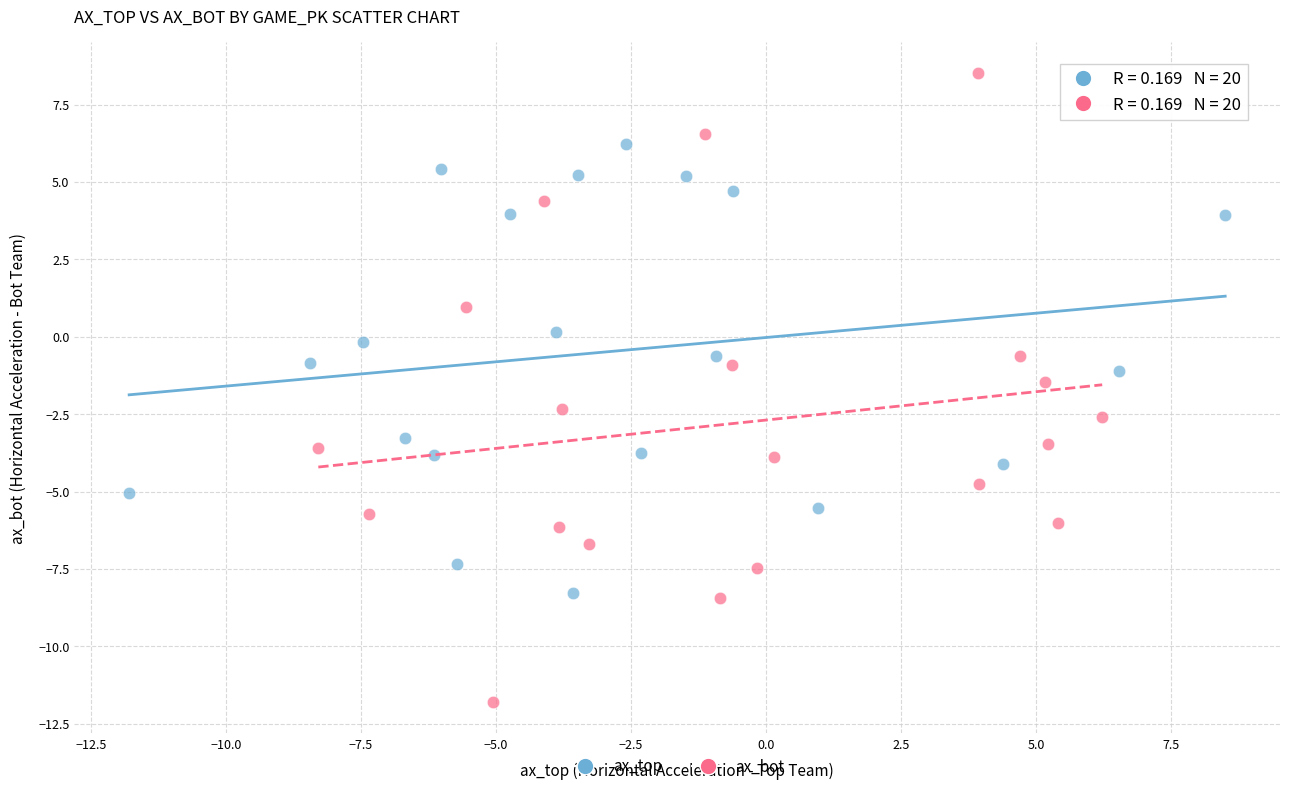

Which series reaches the maximum Y coordinate?

ax_bot